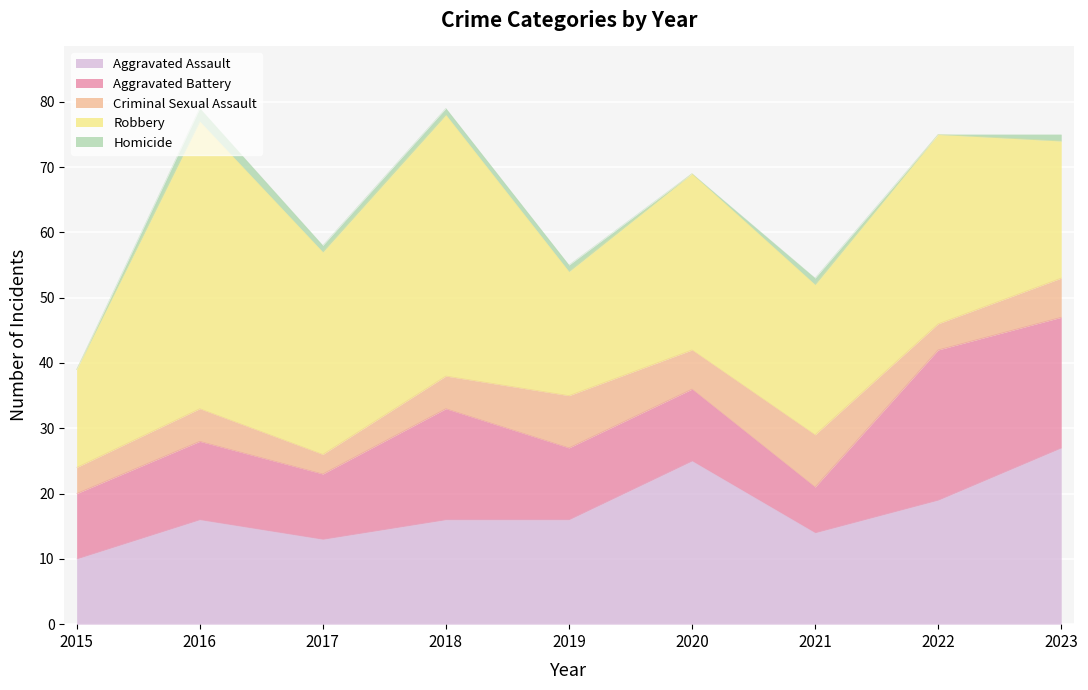

Reading left to right, list all the values displayed in this chart.

Aggravated Assault: 10	16	13	16	16	25	14	19	27
Aggravated Battery: 10	12	10	17	11	11	7	23	20
Criminal Sexual Assault: 4	5	3	5	8	6	8	4	6
Robbery: 15	44	31	40	19	27	23	29	21
Homicide: 0	2	1	1	1	0	1	0	1